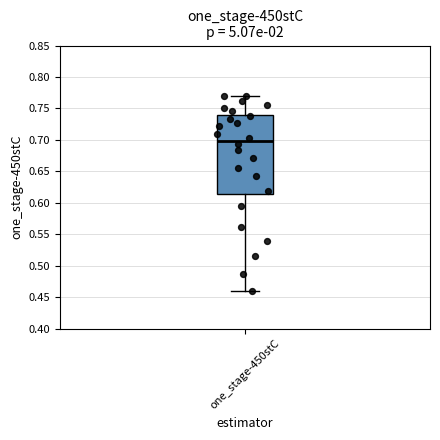

Transcribe this box plot: give where the median line is, the range the box spans, and where the two whiskers end, as read against the y-axis. The values are not printed on the chart, so give them approximately, as read against the axis.

median 0.700, box 0.615 to 0.740, whiskers 0.460 to 0.770